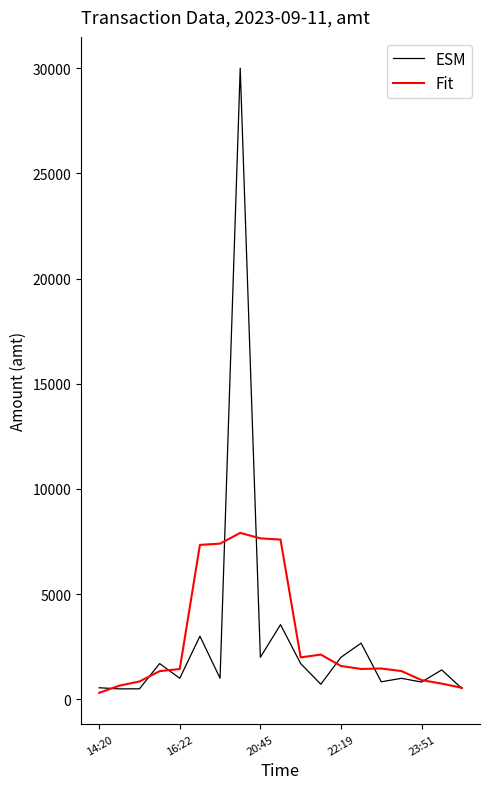

Which series has the widest spread of values?

ESM